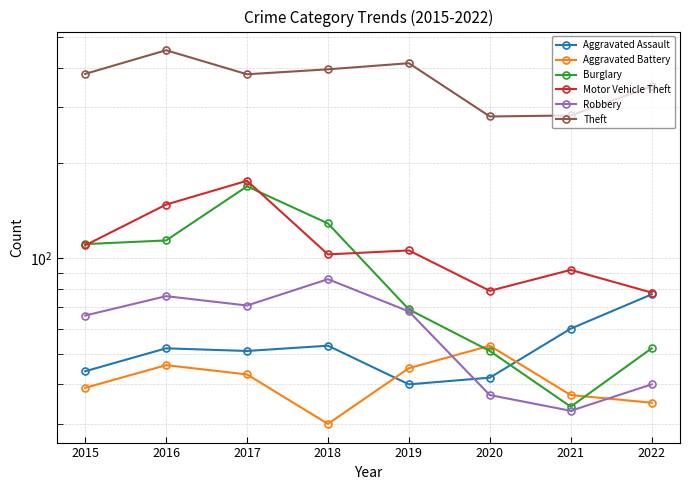

In Robbery, how many points are higher than both neighbors (excluding endpoints)?

2